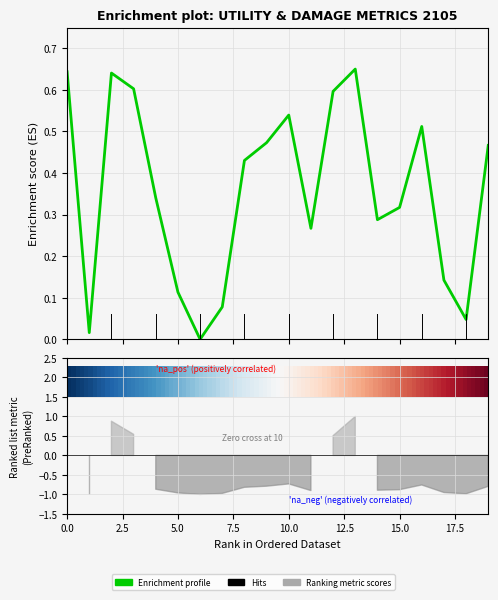

Read the value at 11.

0.3